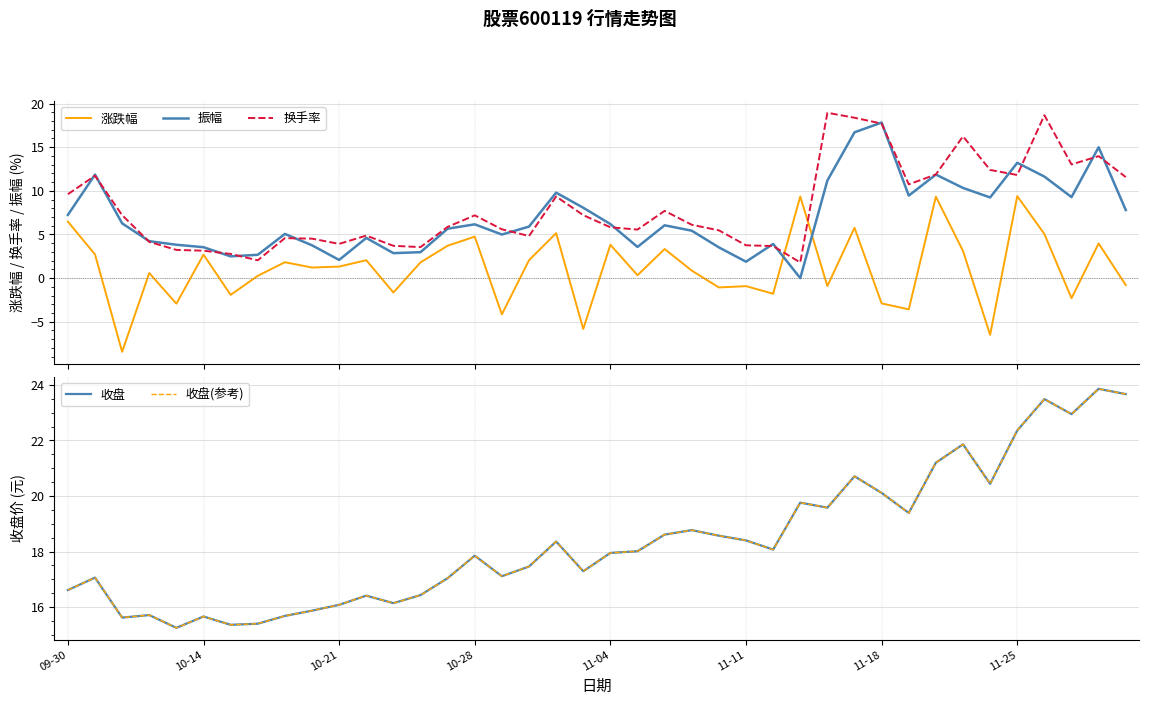

What is the value of the 涨跌幅 point at the 36th from the left?

9.4